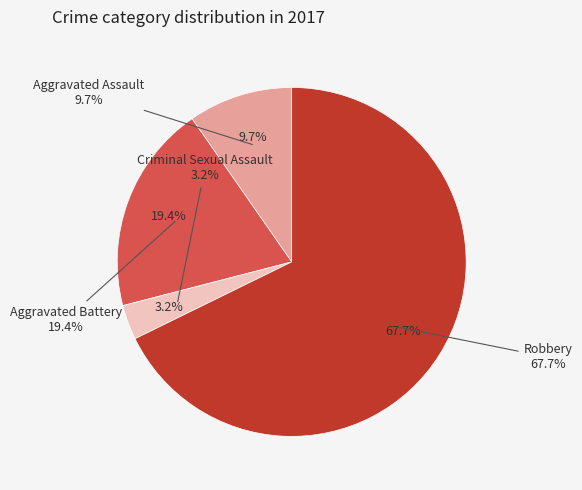

To the nearest percent, what is the difference between the largest and smallest slice percentages?

65%